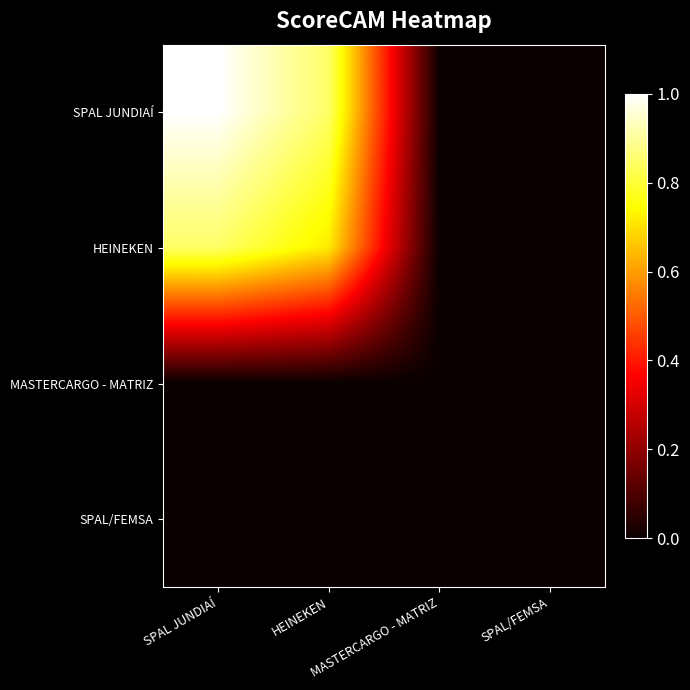

Reading left to right, transcribe all the data shown in this chart.

SPAL JUNDIAÍ: SPAL JUNDIAÍ=1.0	HEINEKEN=0.8	MASTERCARGO - MATRIZ=0.0	SPAL/FEMSA=0.0
HEINEKEN: SPAL JUNDIAÍ=0.8	HEINEKEN=0.7	MASTERCARGO - MATRIZ=0.0	SPAL/FEMSA=0.0
MASTERCARGO - MATRIZ: SPAL JUNDIAÍ=0.0	HEINEKEN=0.0	MASTERCARGO - MATRIZ=0.0	SPAL/FEMSA=0.0
SPAL/FEMSA: SPAL JUNDIAÍ=0.0	HEINEKEN=0.0	MASTERCARGO - MATRIZ=0.0	SPAL/FEMSA=0.0